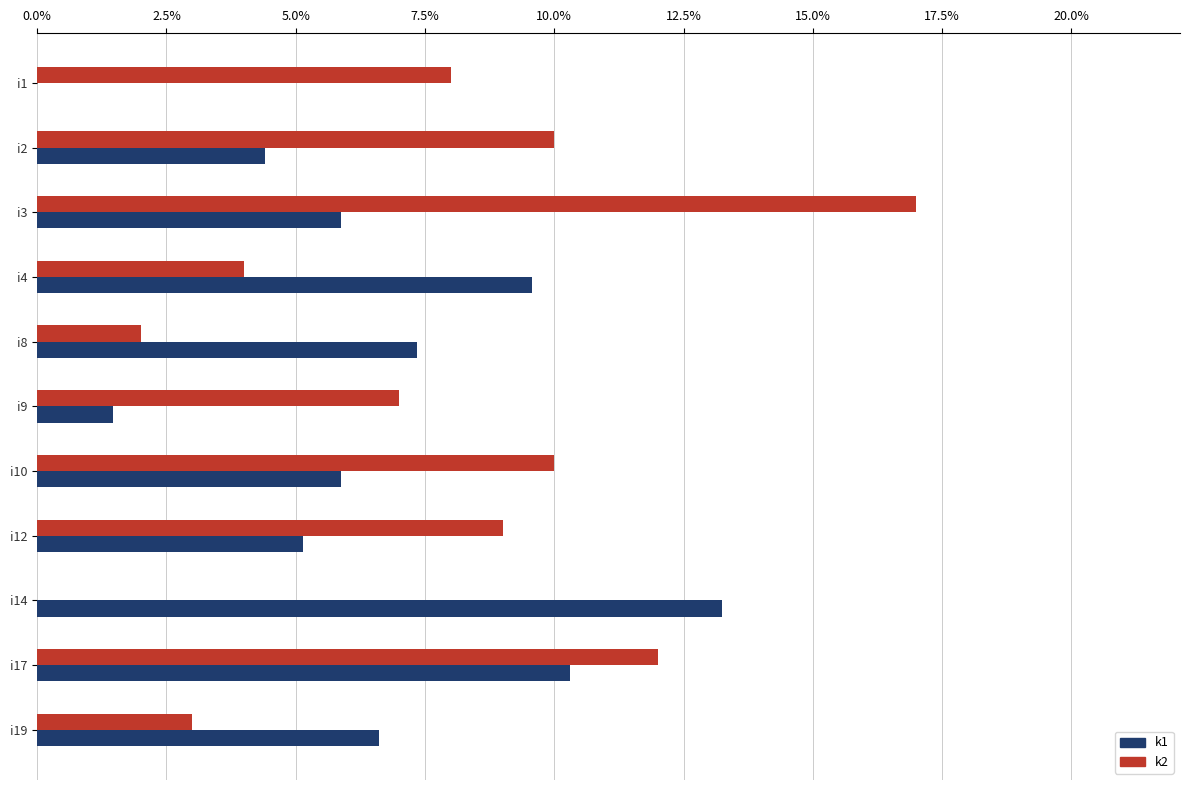

What is the highest value of the k1 series?

13.2